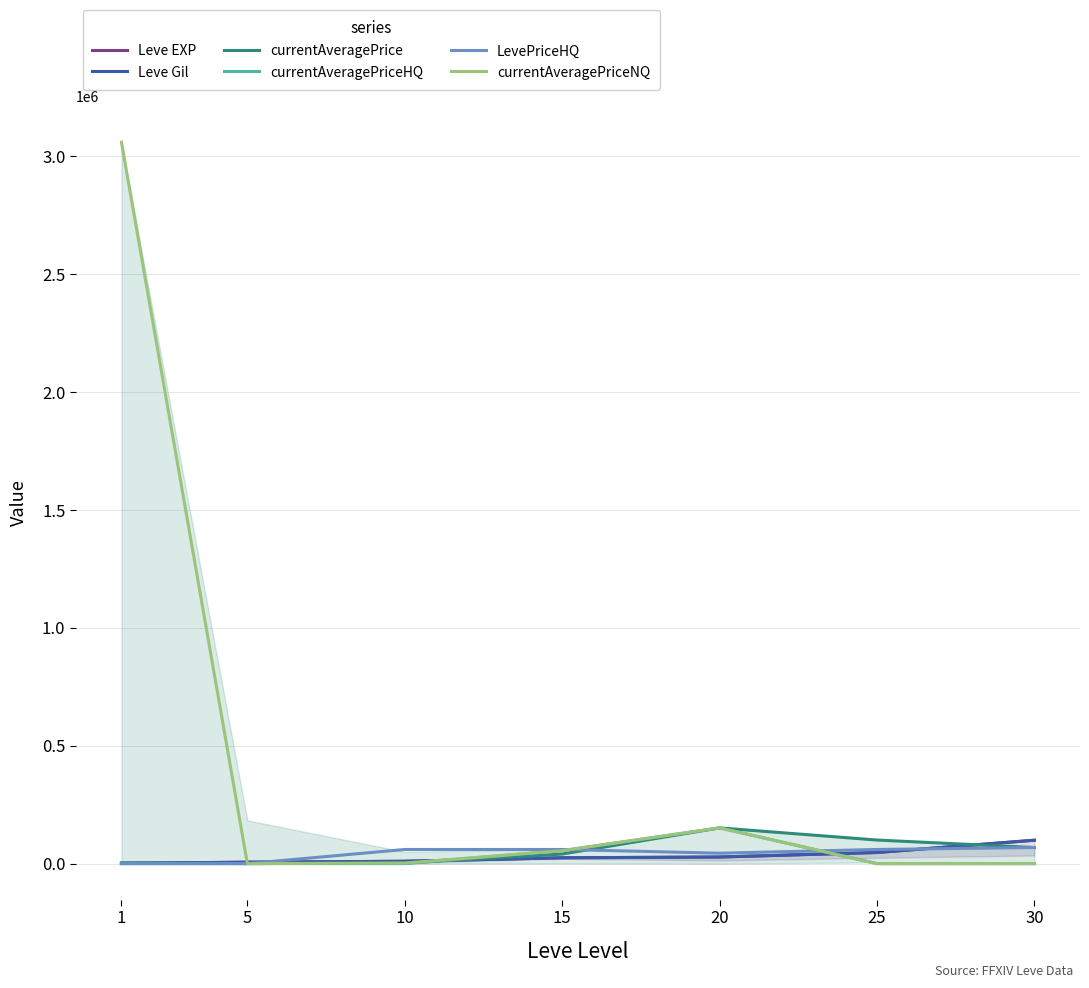

Which series changed the most between 10 and 20?

currentAveragePriceHQ